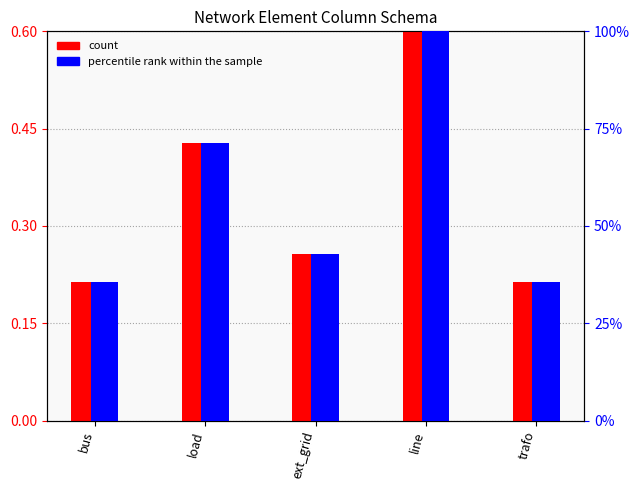

Is it true that count equals 0.6 at line?

True